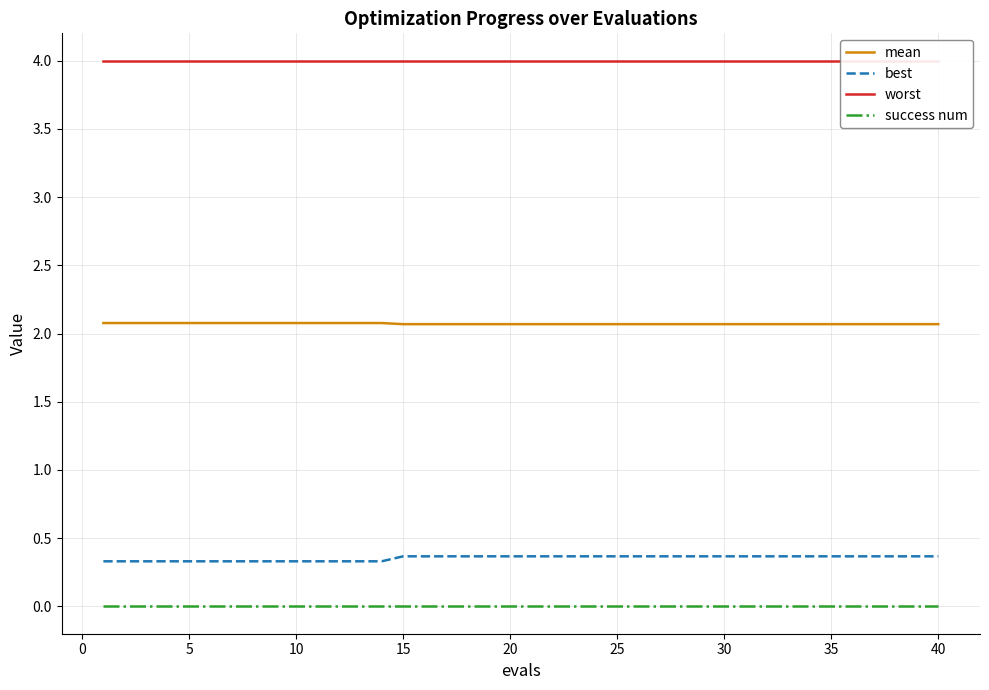

True or false: success num and mean intersect in this chart.

False